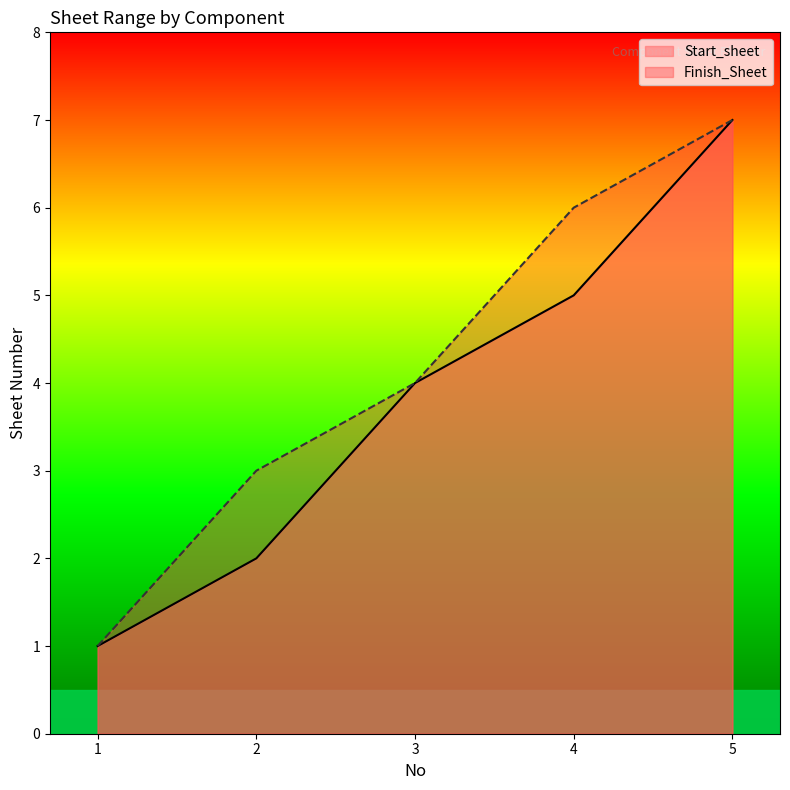

Reading left to right, extract all data points from this chart.

Start_sheet: 1=1	2=2	3=4	4=5	5=7
Finish_Sheet: 1=1	2=3	3=4	4=6	5=7